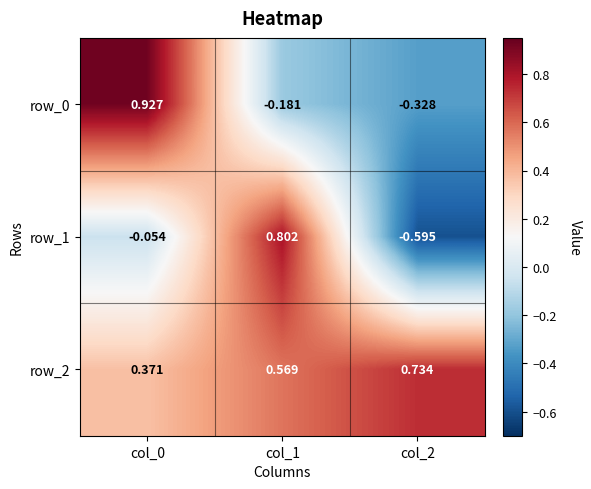

Which has a higher value, col_1 or col_0?

col_0